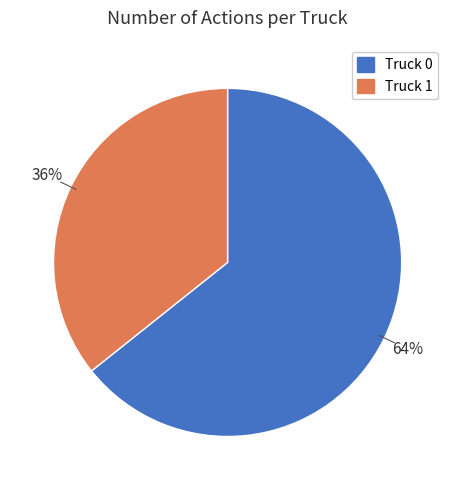

What is the largest slice in the pie chart?

Truck 0